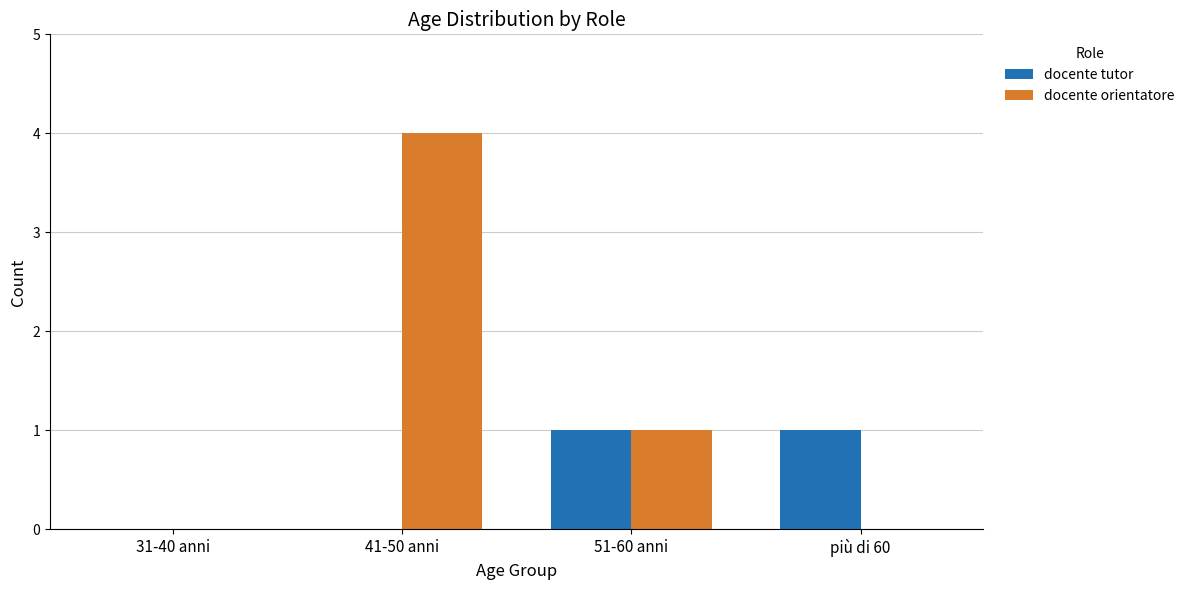

Which series has the largest total across all categories?

docente orientatore